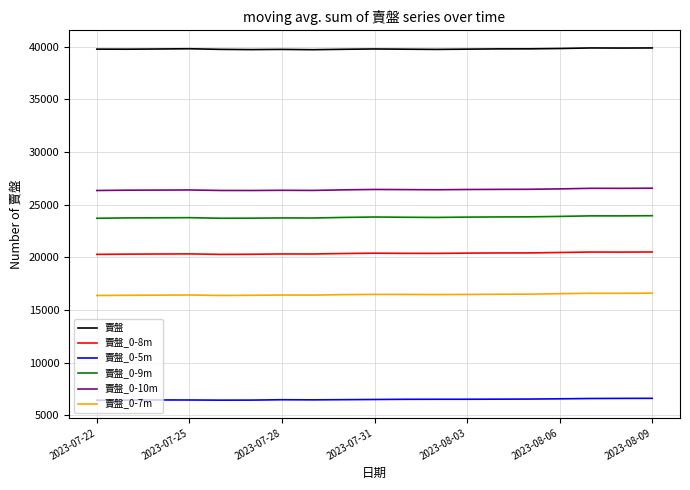

True or false: 賣盤 and 賣盤_0-9m intersect in this chart.

False